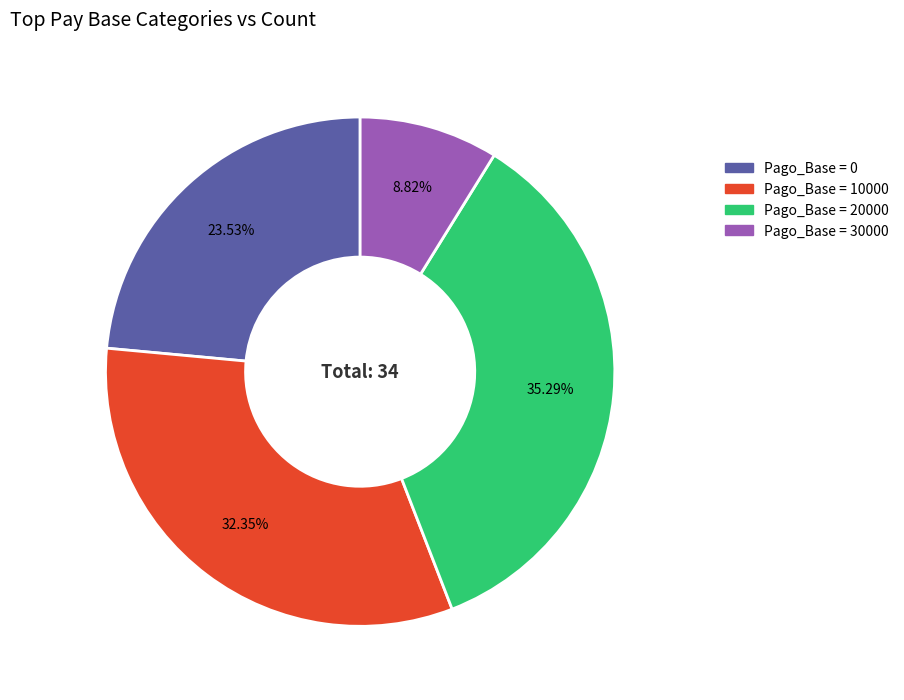

Is there any slice that represents more than half of the pie?

No